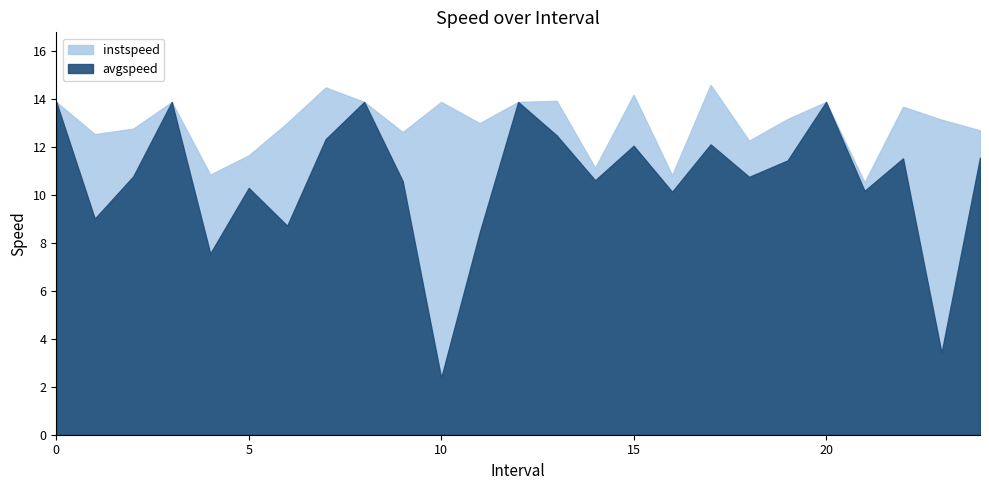

What position from the right is 8?

17